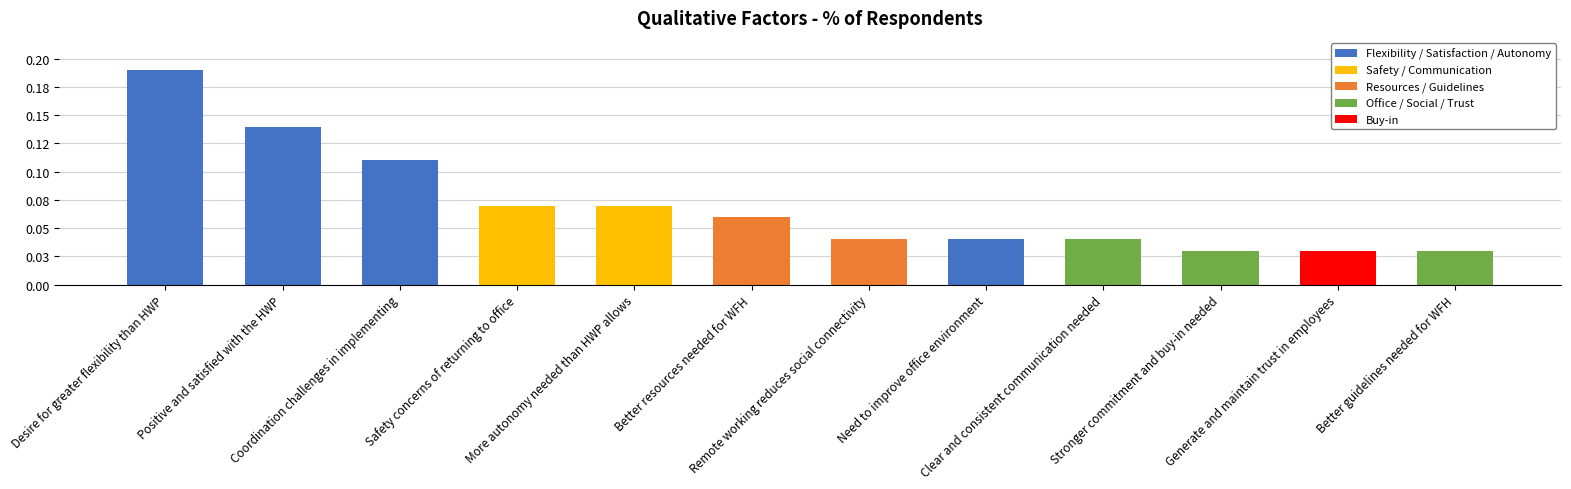

What is the difference between the second highest and minimum values?

0.1